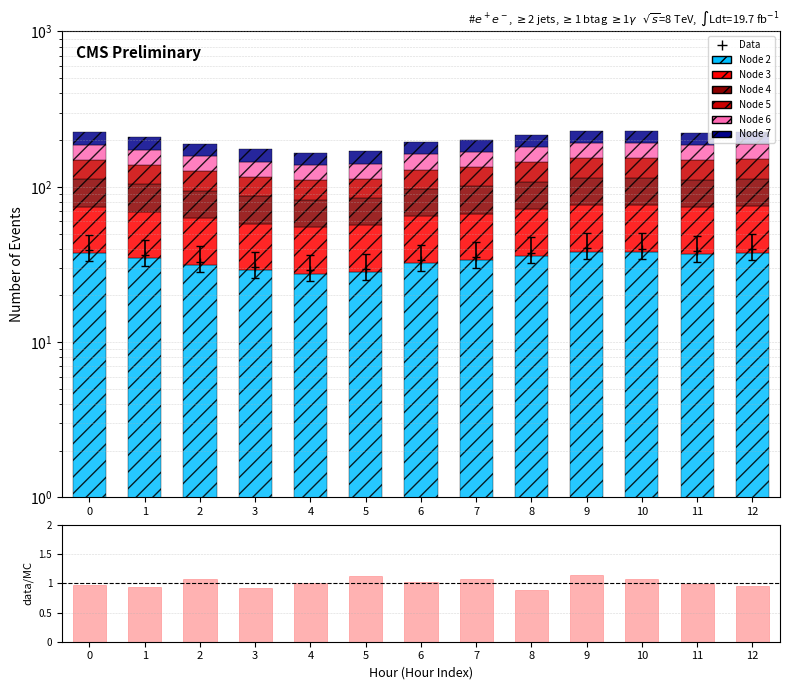

Is it true that Node 6 equals 61.0 at 11?

False